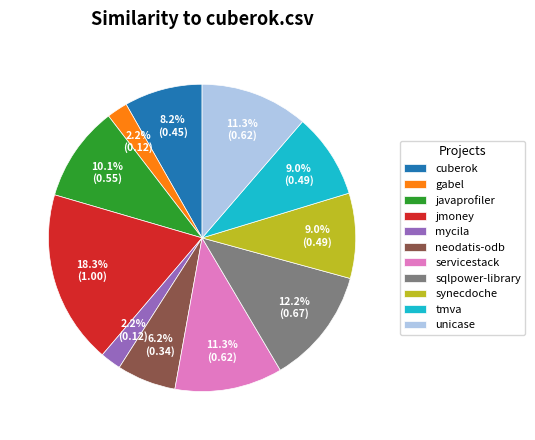

Between jmoney and mycila, which is larger?

jmoney